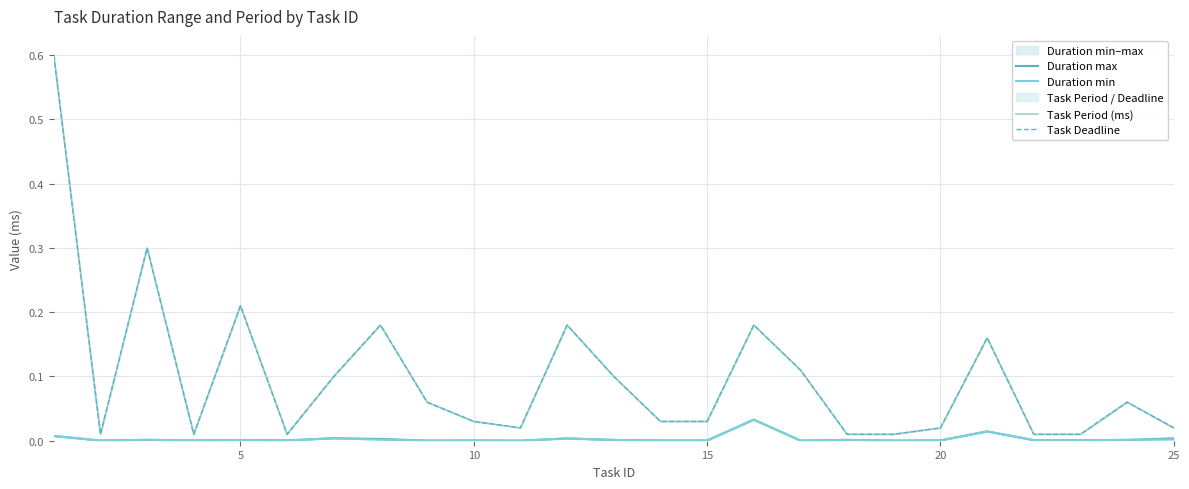

What is the value of the Task Deadline point at the 12th from the left?

0.2